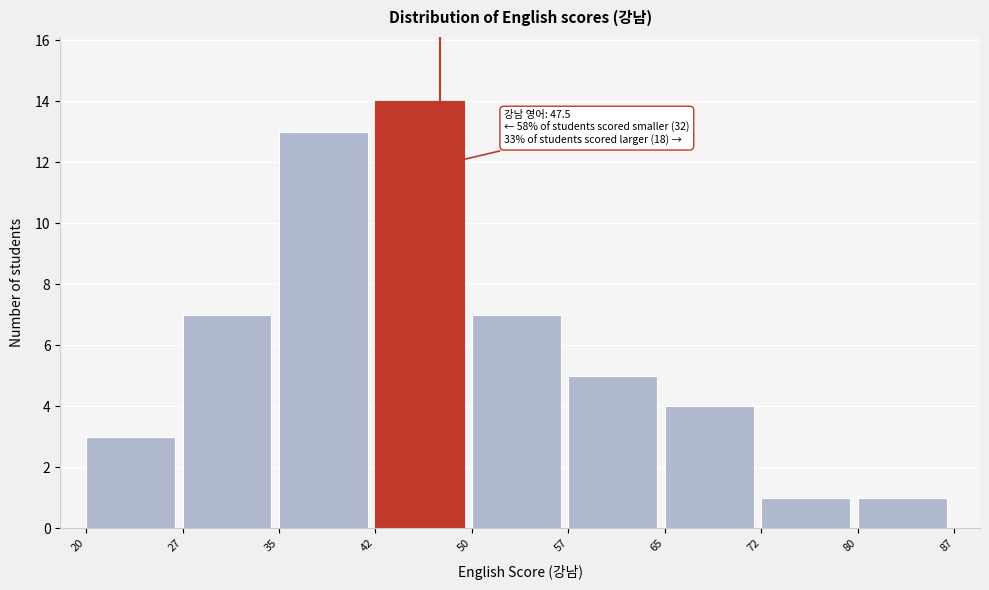

Over which range of the x-axis is the bar tallest?

42 to 50